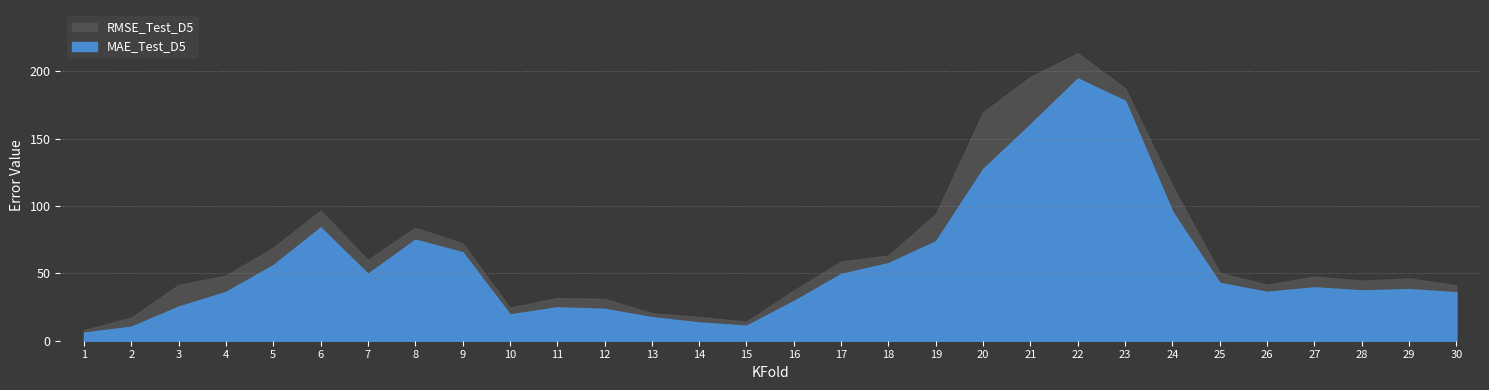

Is the value of RMSE_Test_D5 at 6 greater than the value of MAE_Test_D5 at 7?

Yes